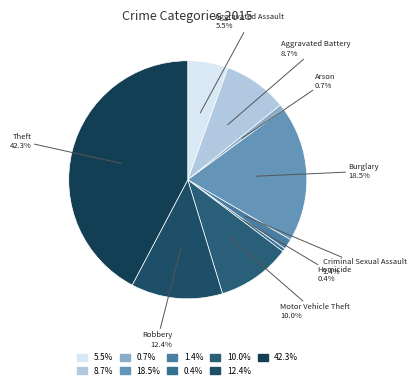

Is it true that Aggravated Assault is 1% of the pie?

False